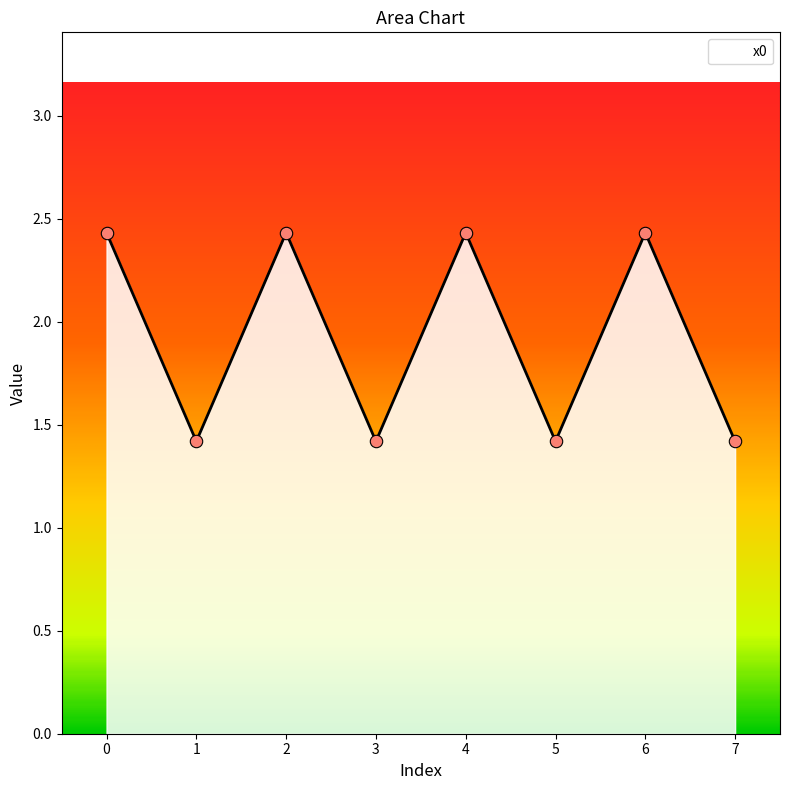

Approximately how many times larger is the value at 0 compared to 5?

1.7